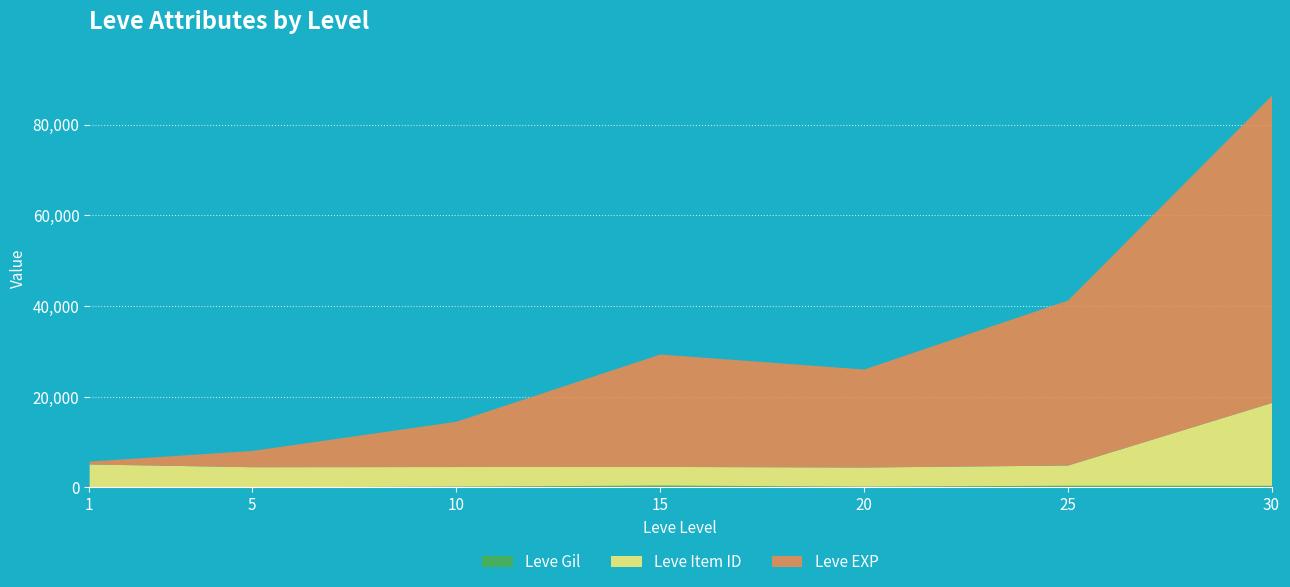

How many data points in Leve Gil are above 293?

3